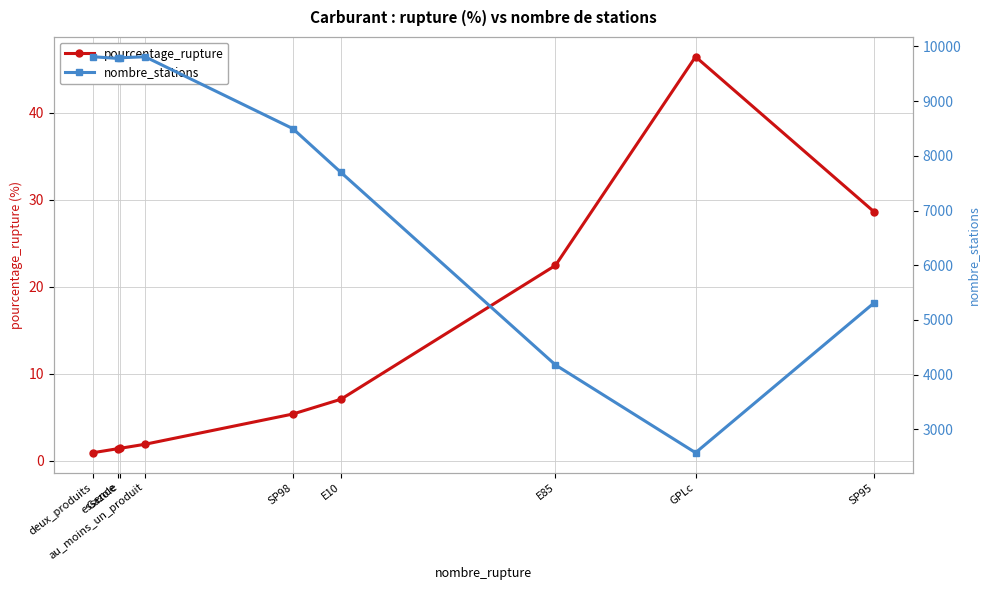

True or false: pourcentage_rupture and nombre_stations cross at least once.

False